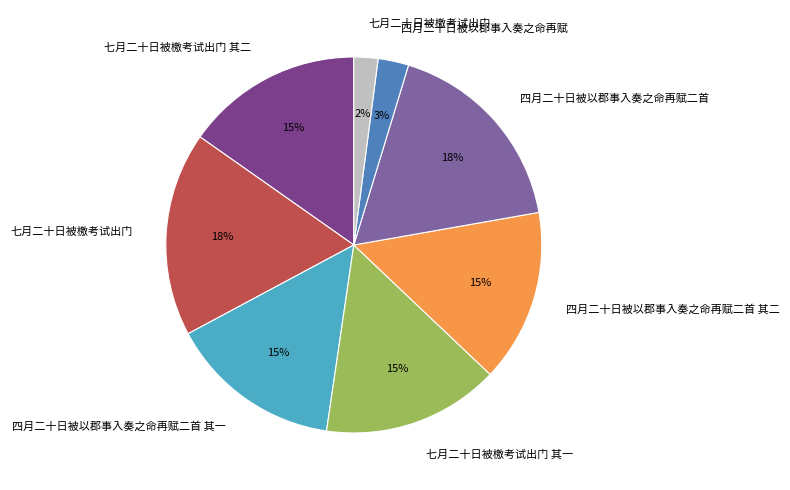

Count the number of slices in the pie.

8